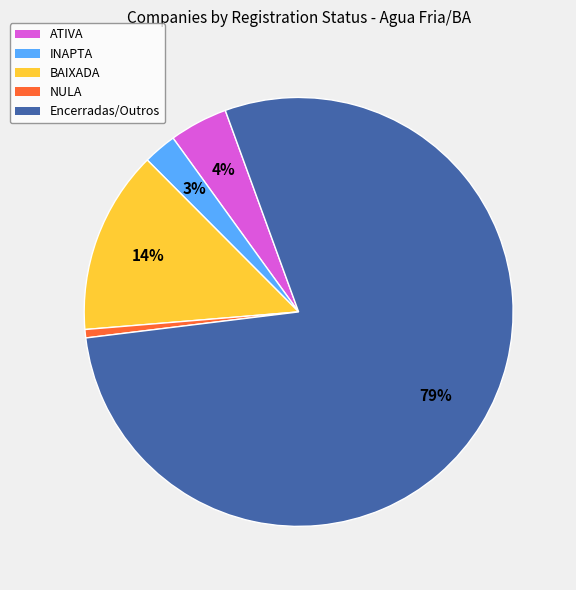

To the nearest percent, what portion does BAIXADA represent?

14%